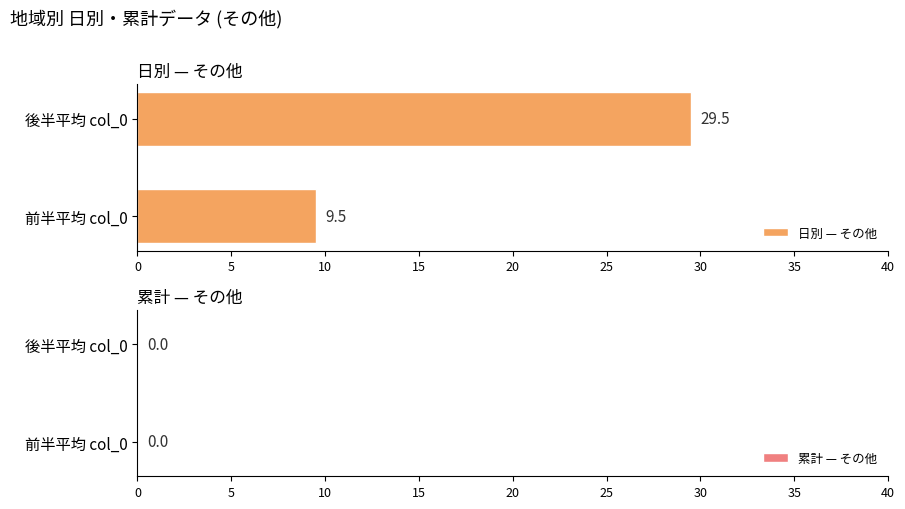

Which has a higher value, 後半平均 col_0 or 前半平均 col_0?

後半平均 col_0